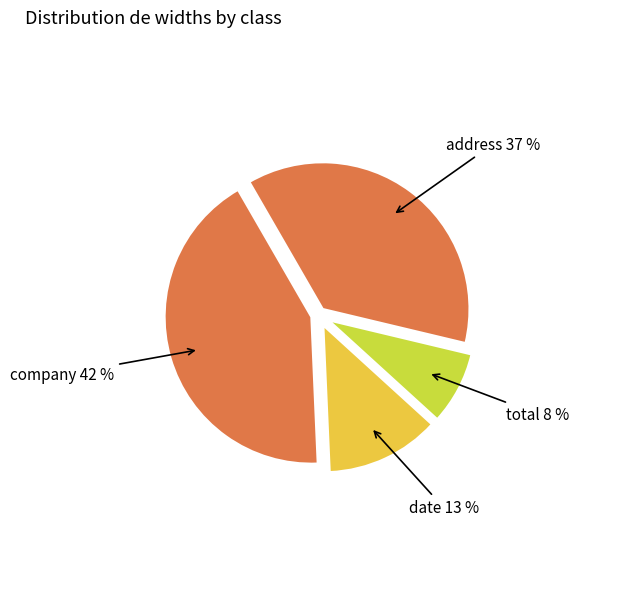

What is the smallest slice in the pie chart?

total